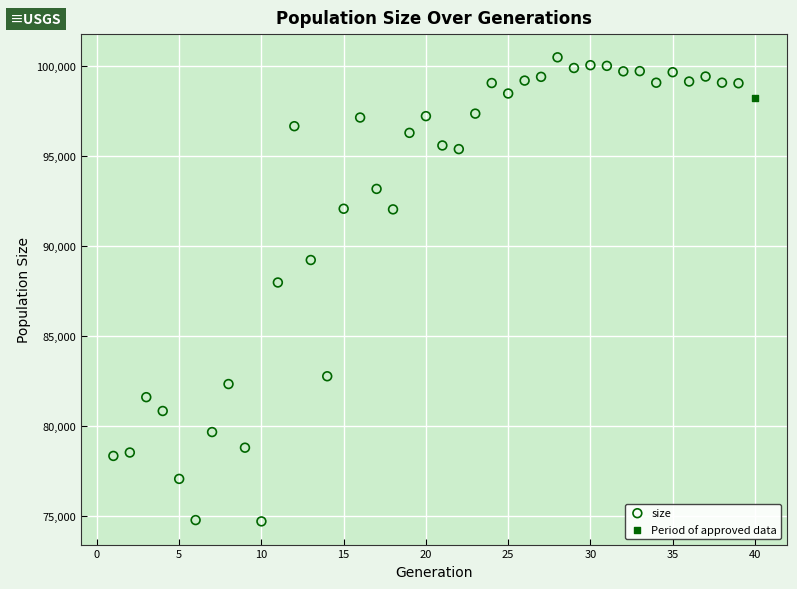

What are all the series names shown in the legend?

size, Period of approved data